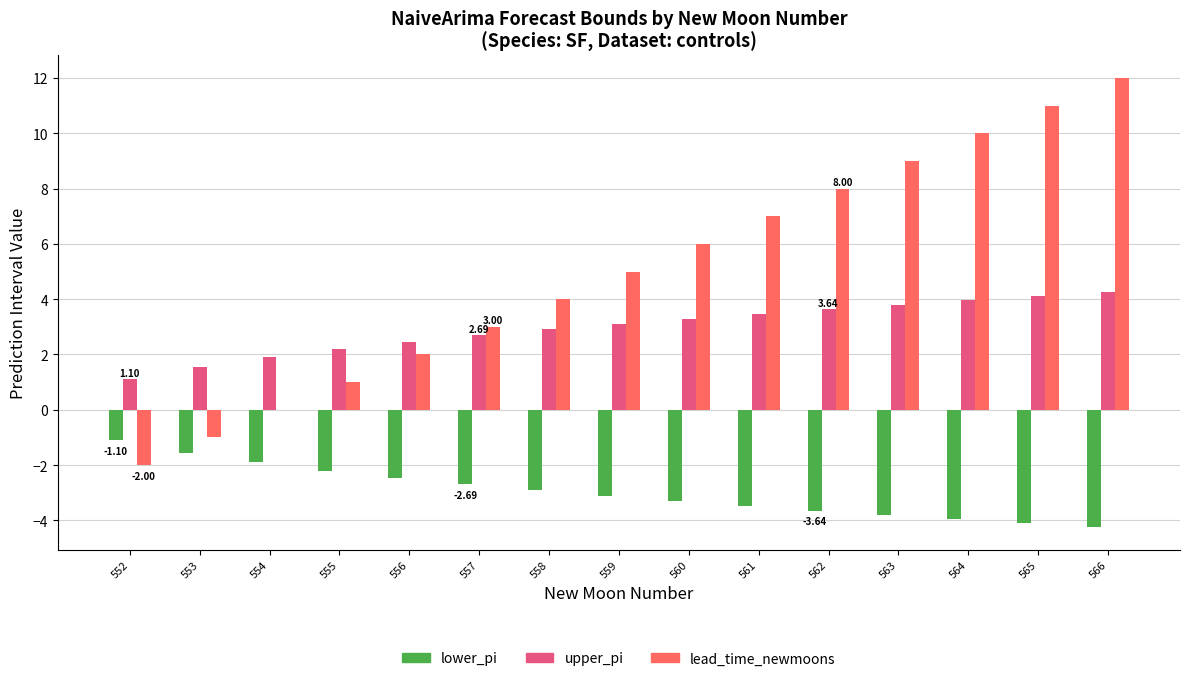

Which series has the largest total across all categories?

lead_time_newmoons